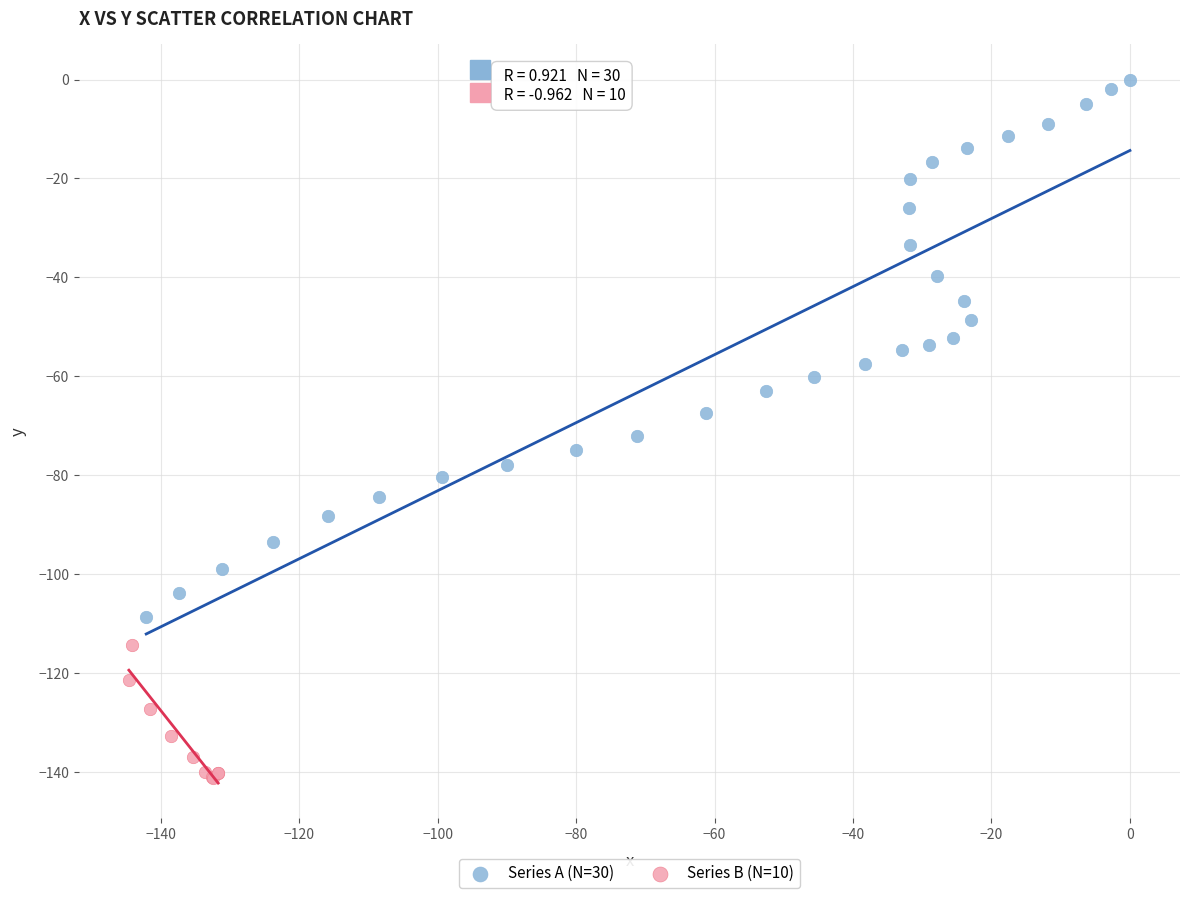

Which series contains the highest Y value?

Series A (N=30)